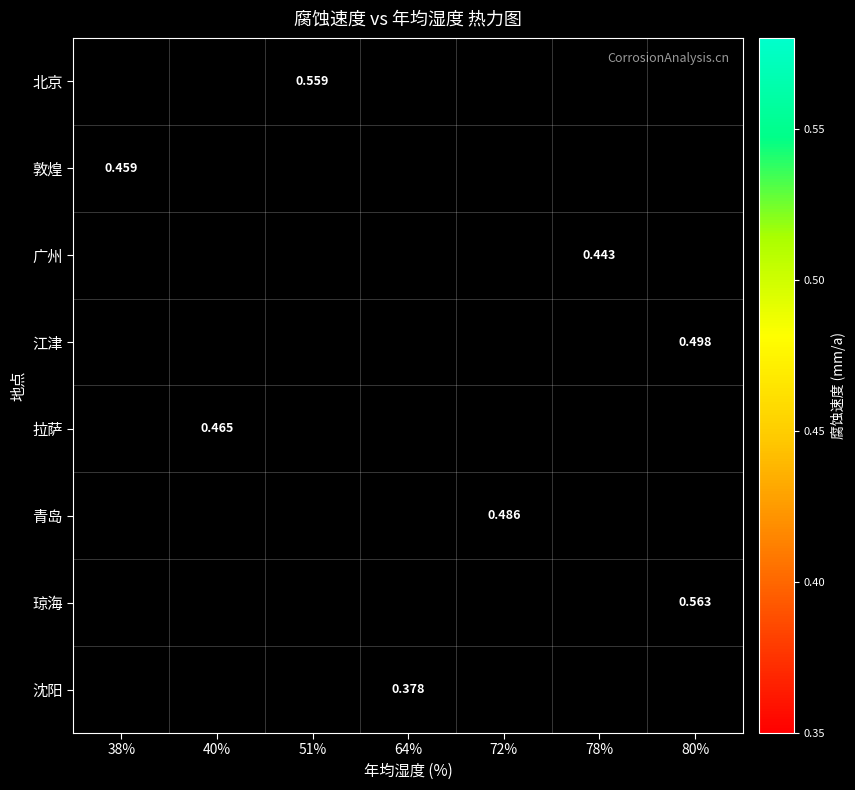

List the labels in order of 北京 value, largest first.

38%, 40%, 51%, 64%, 72%, 78%, 80%